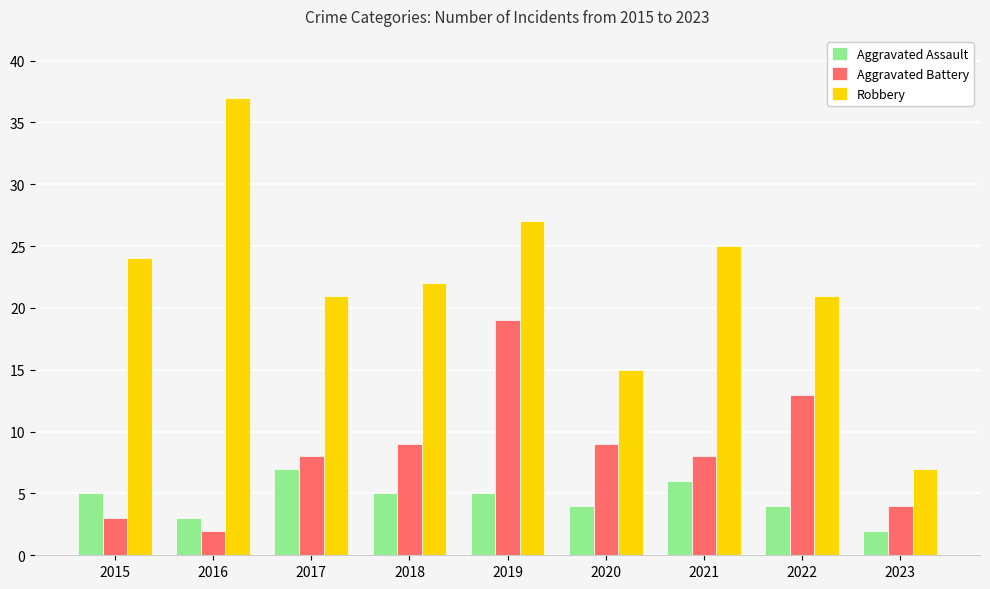

Rank the series by their maximum value, from highest to lowest.

Robbery, Aggravated Battery, Aggravated Assault